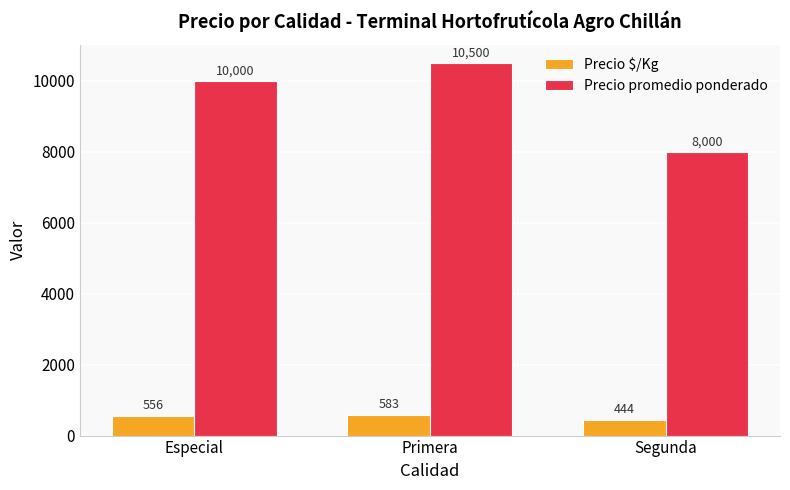

Count the number of data series in this chart.

2